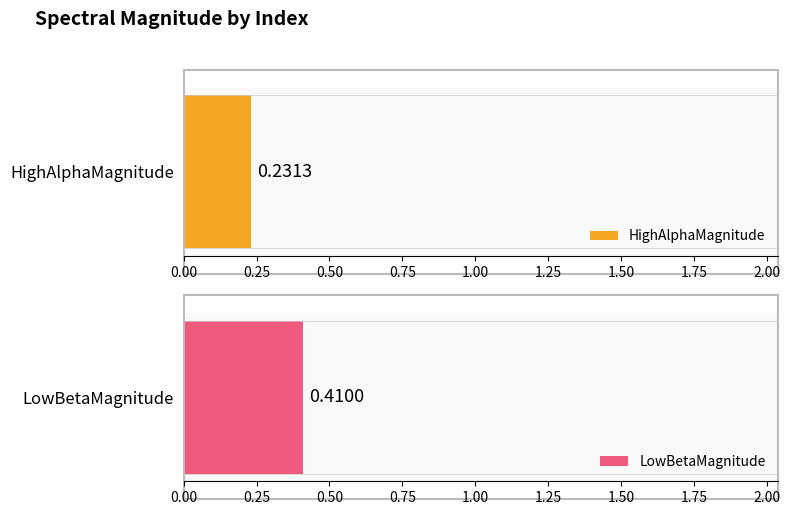

What are all the series names shown in the legend?

HighAlphaMagnitude, LowBetaMagnitude